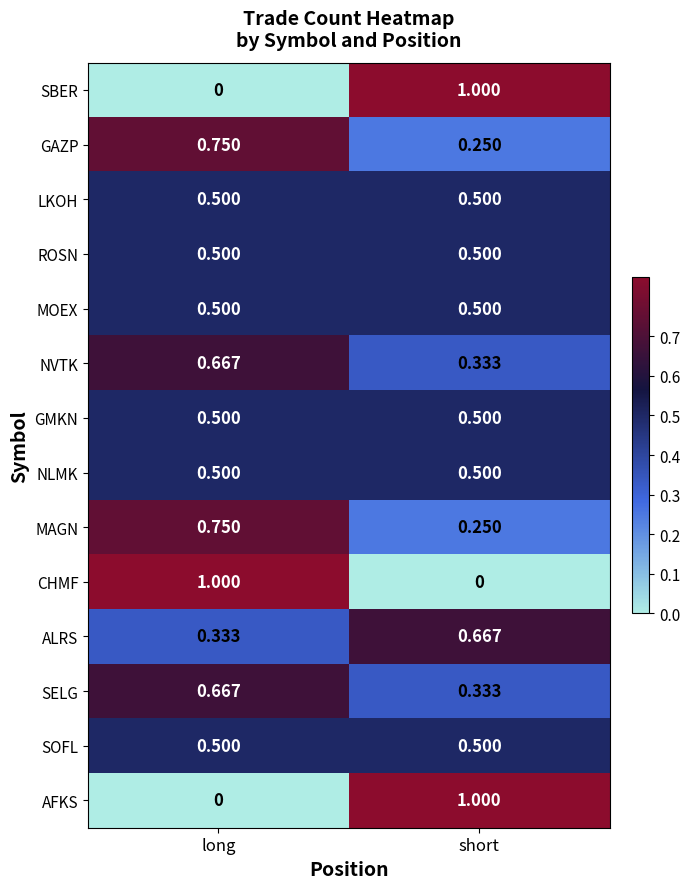

Where is AFKS nearest to the value 0?

long